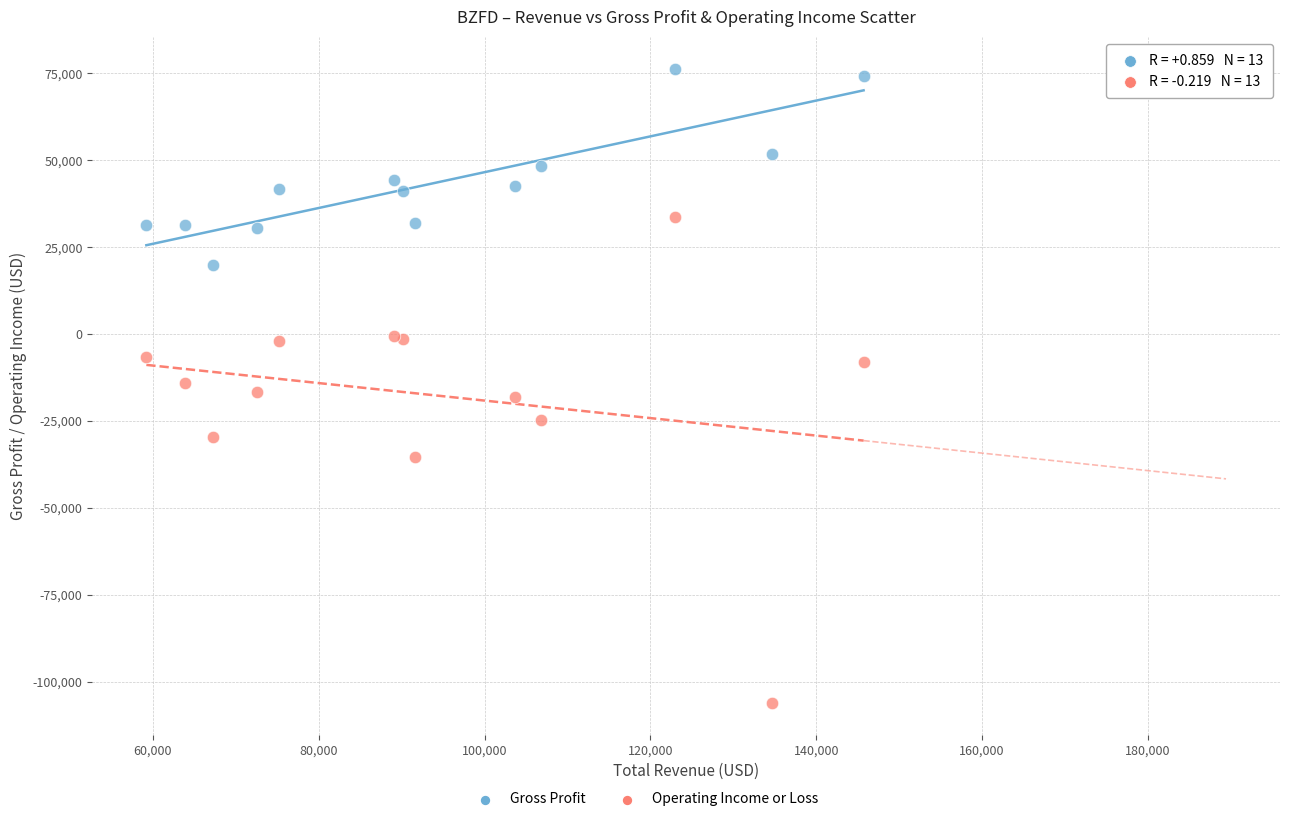

Which series has the largest Y range (max minus min)?

Operating Income or Loss